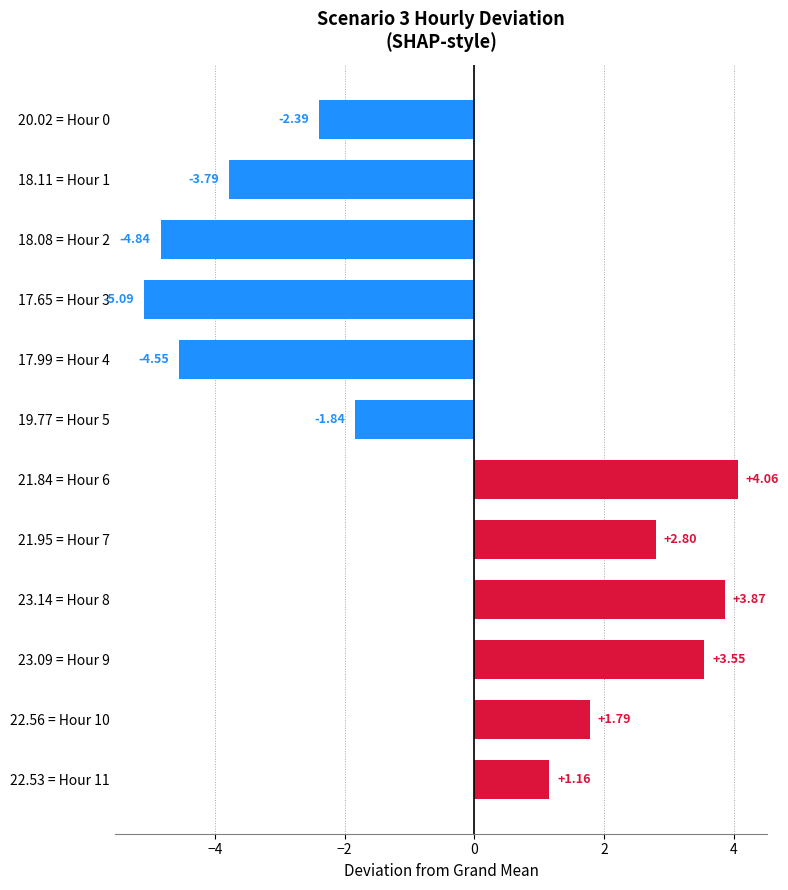

What is the change in value from 17.65 = Hour 3 to 23.14 = Hour 8?

+9.0